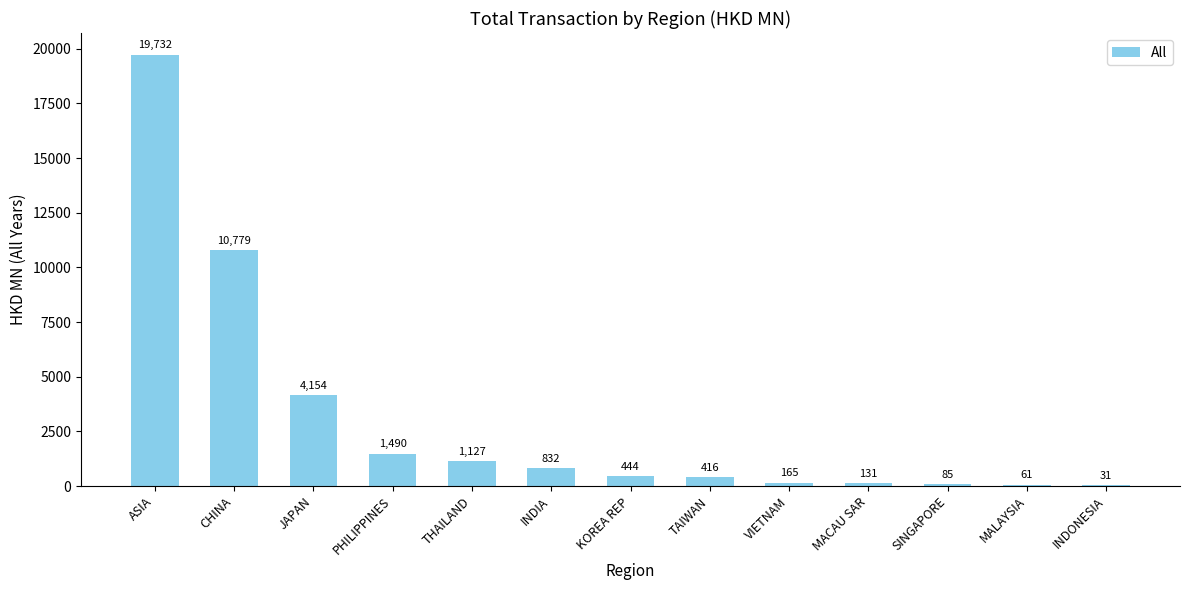

What is the change in value from ASIA to CHINA?

-8952.7